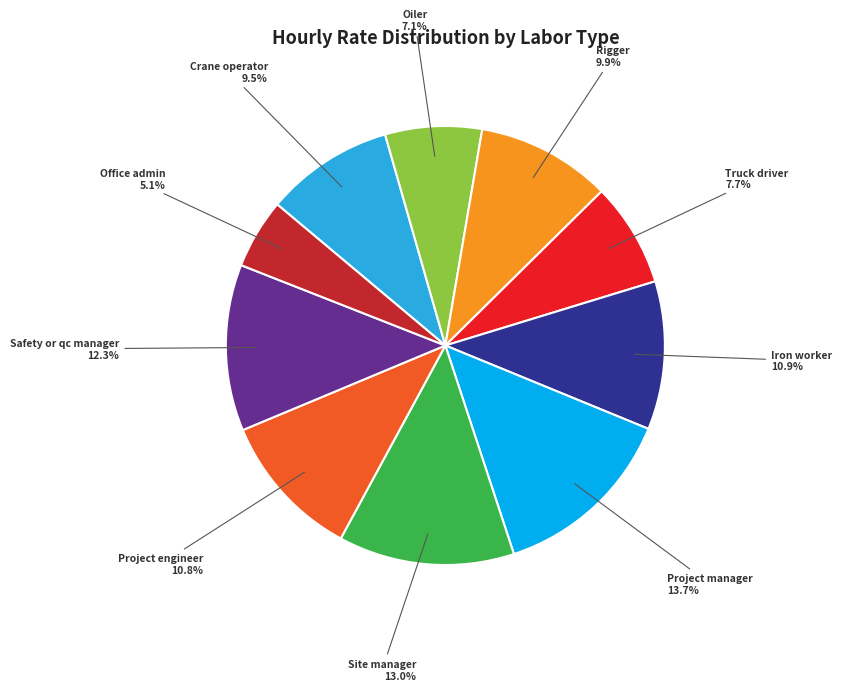

How many slices are in this pie chart?

10